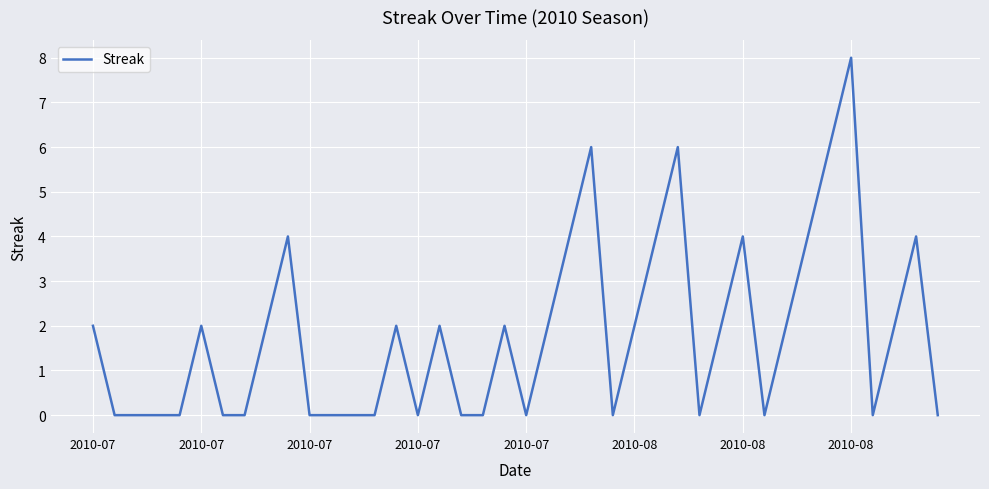

What is the difference between the second highest and minimum values?

6